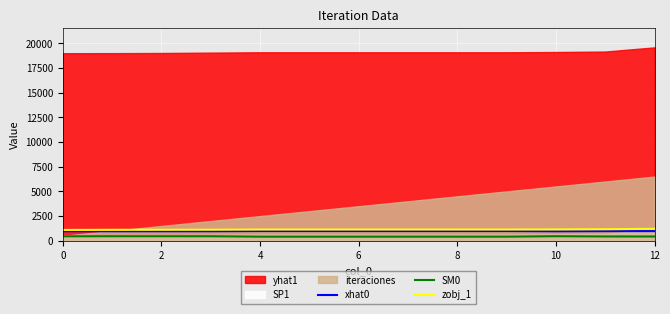

What is the lowest value of the xhat0 series?

963.2